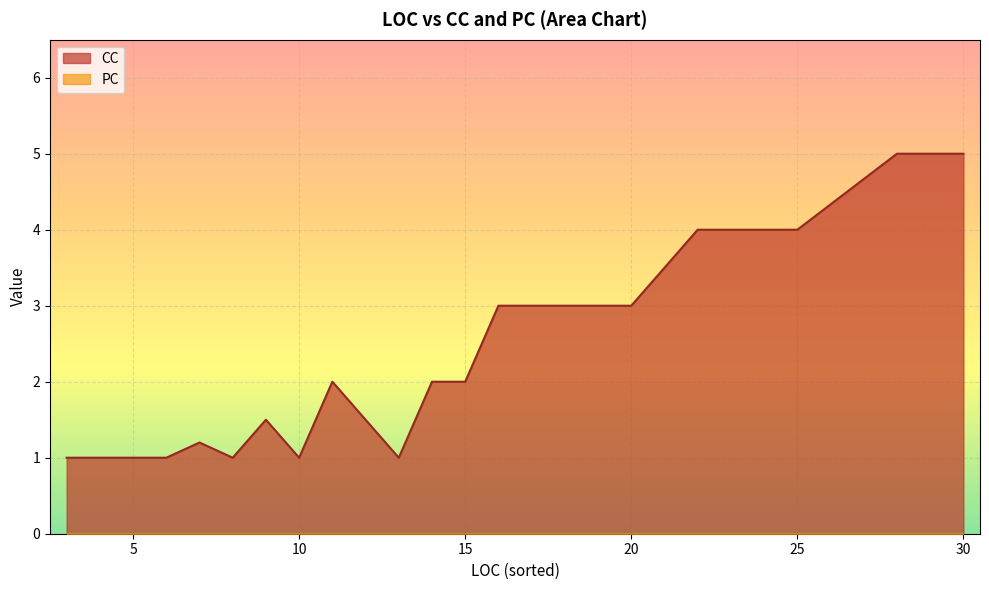

How many lines are shown in the chart?

2